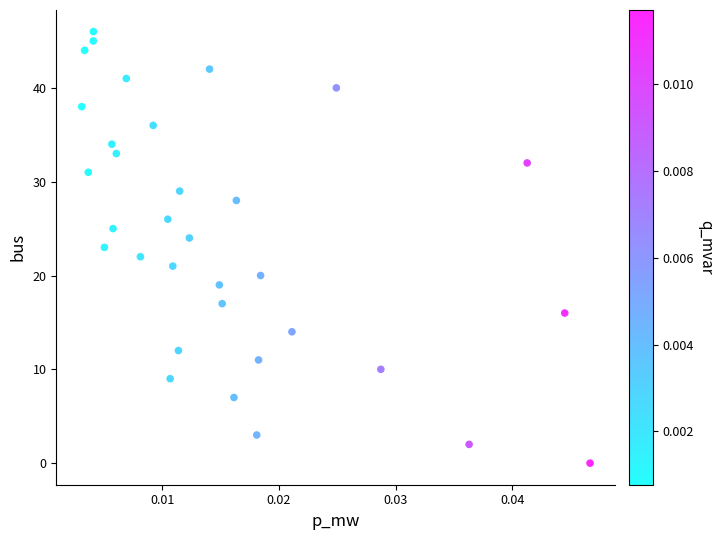

How many data points are displayed?

33